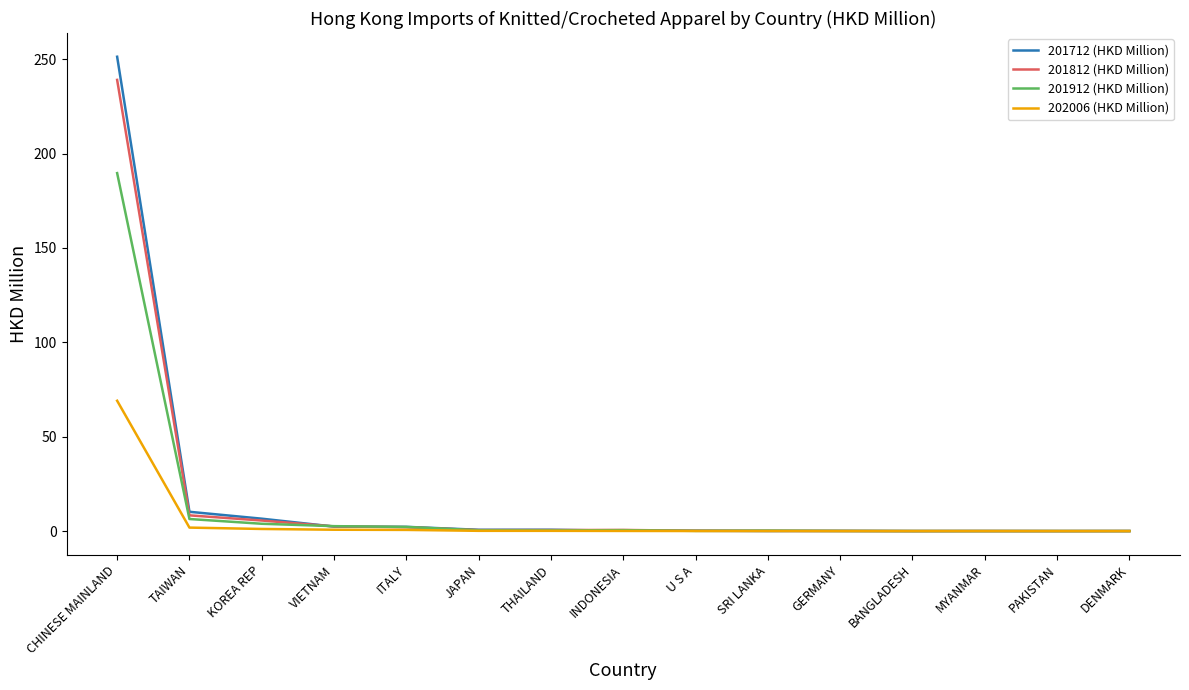

Which label corresponds to the largest value in the chart?

CHINESE MAINLAND